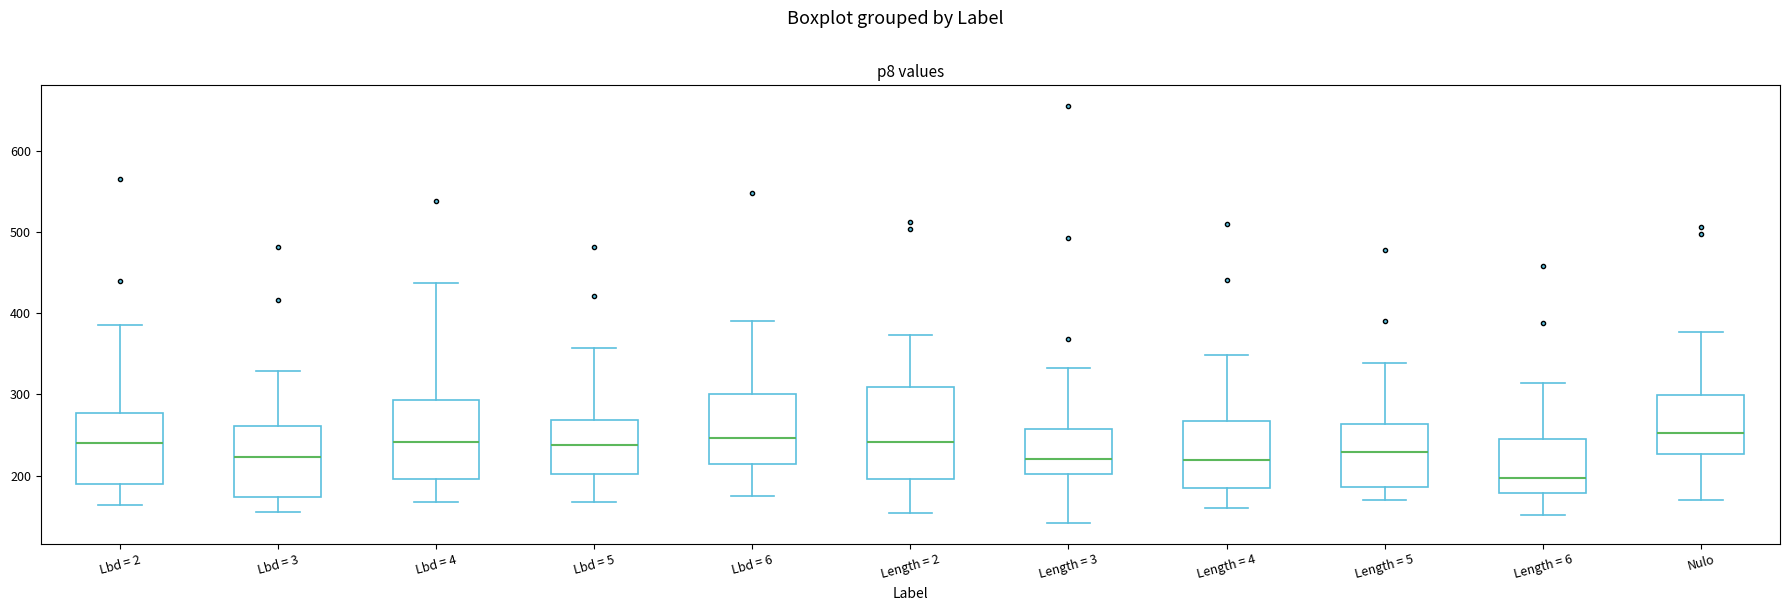

Where does the lower whisker of the box for Length = 2 end on the y-axis? The values are not printed on the chart, so give them approximately, as read against the axis.

150